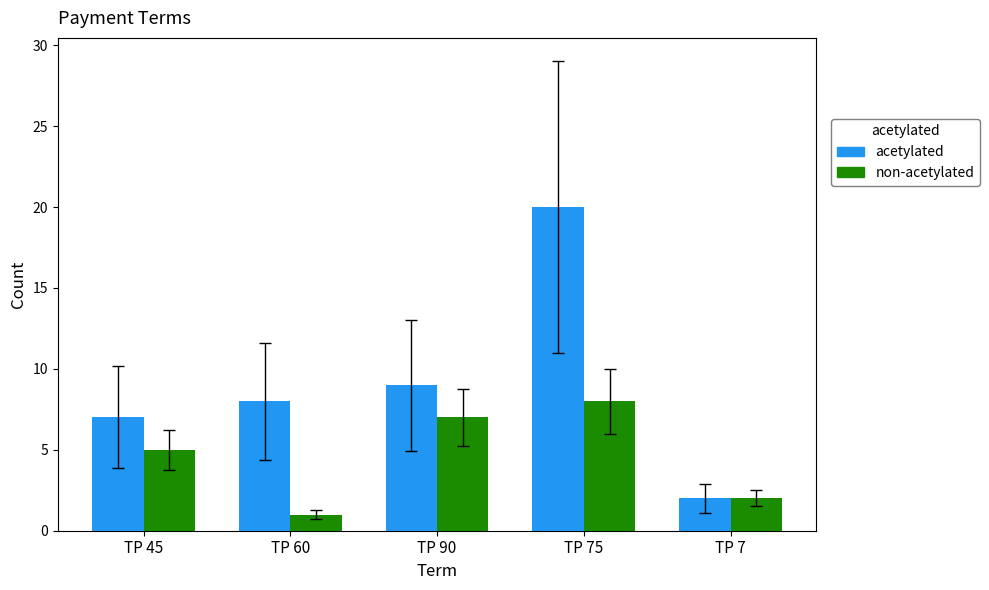

Between TP 60 and TP 7, which series saw the biggest shift?

acetylated